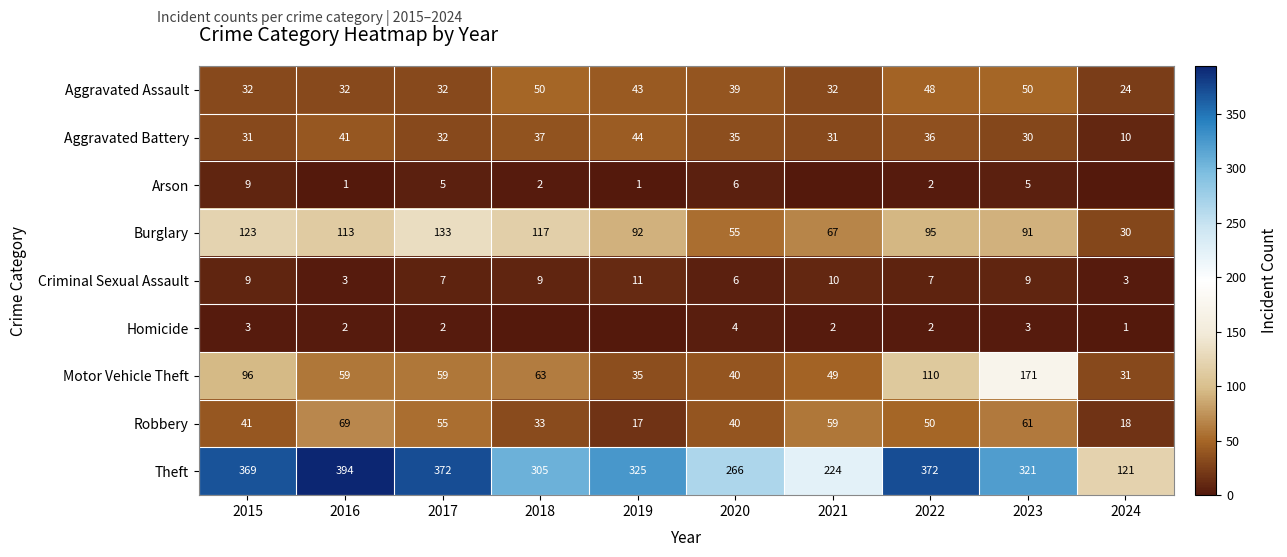

At how many categories does at least one series exceed 213?

9